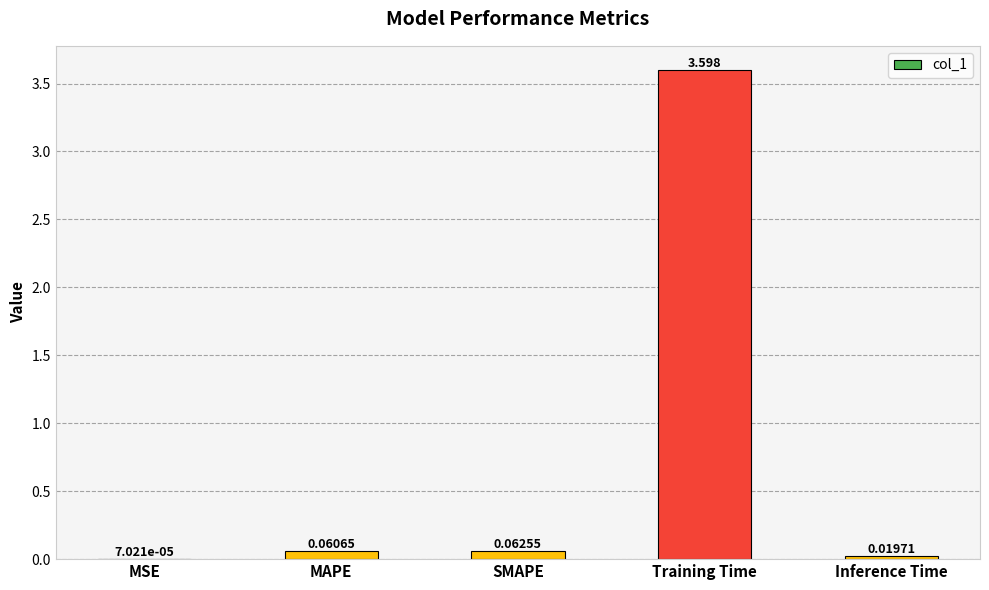

Are the bars horizontal?

No